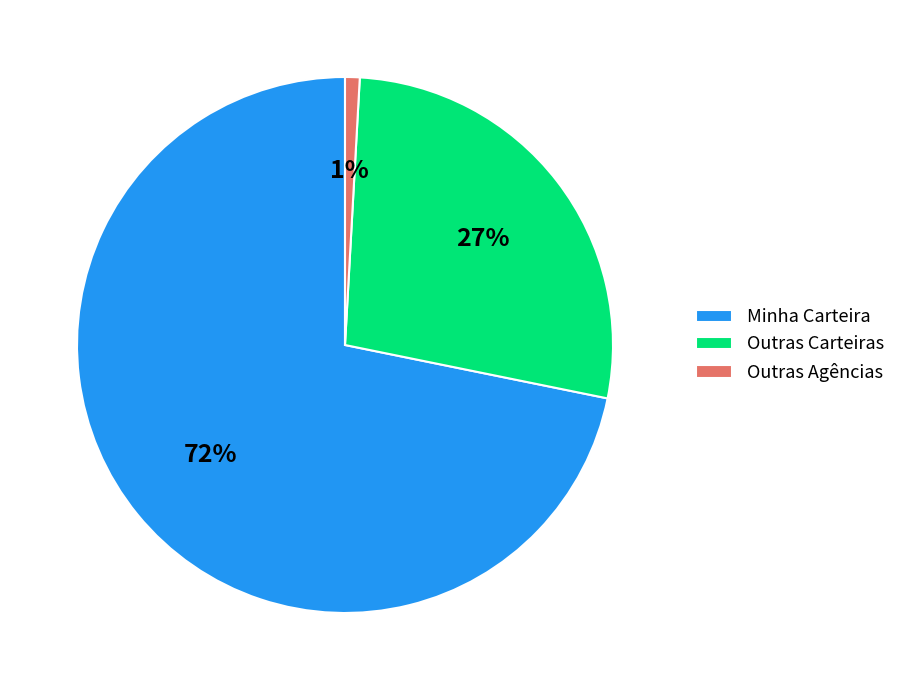

To the nearest percent, what percentage of the pie is Outras Agências?

1%